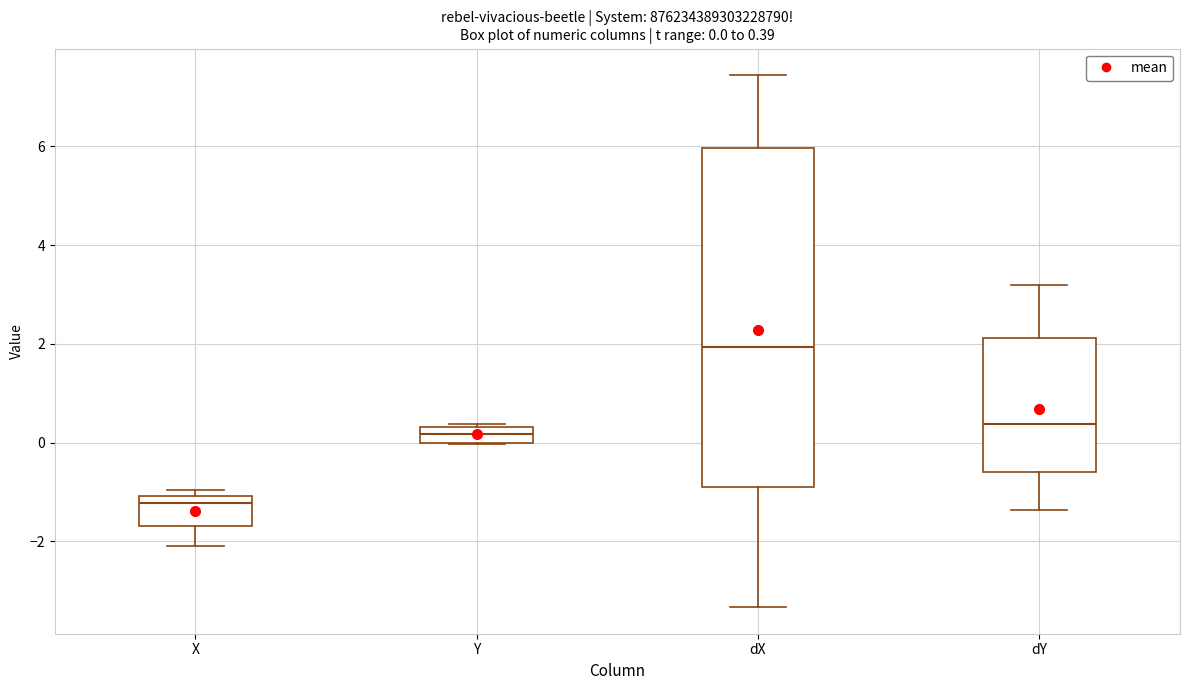

Which box is the tallest, from its lower edge to its upper edge?

dX